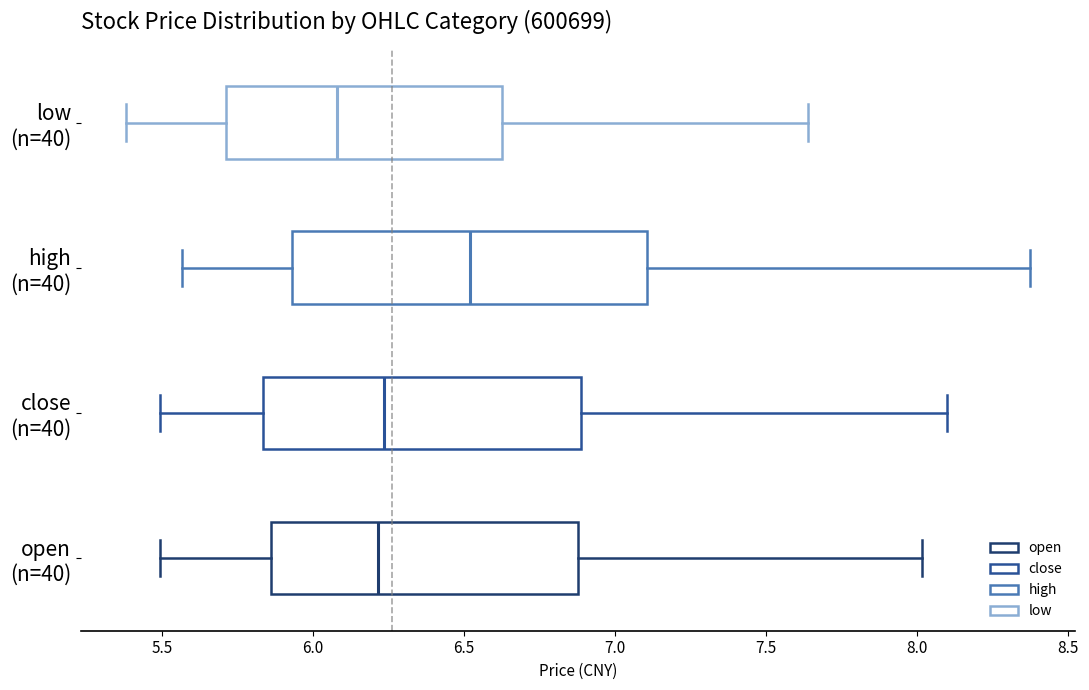

Comparing the boxes themselves (not the whiskers), which one is the widest?

high (n=40)